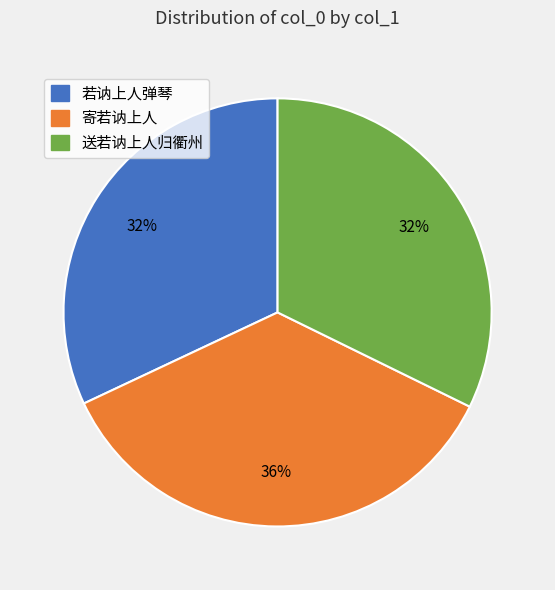

What is the largest slice in the pie chart?

寄若讷上人